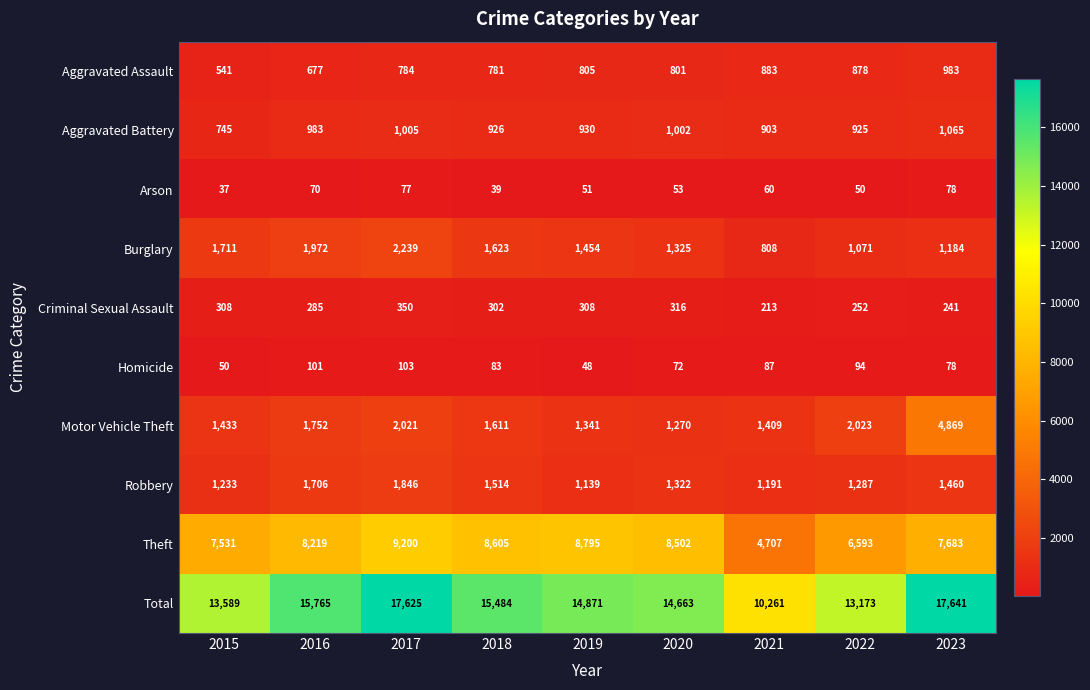

What is the greatest value displayed?

17641